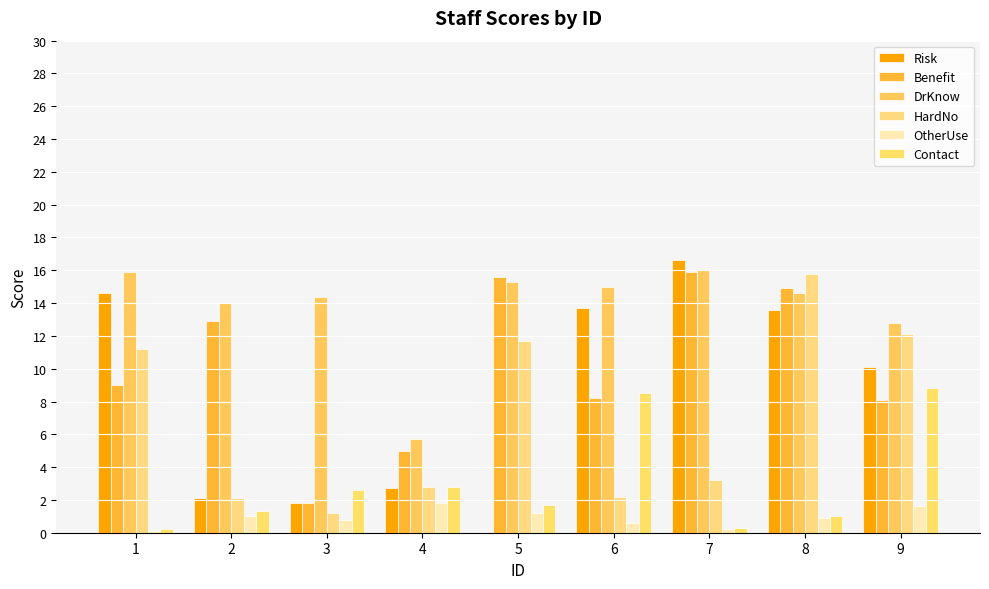

What is the difference between the maximum and minimum values in the DrKnow series?

10.4